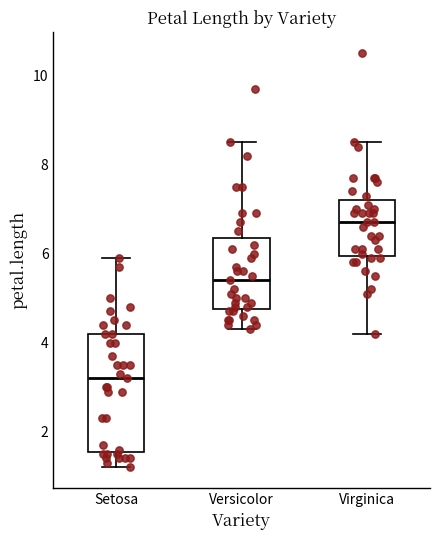

Which box's median line is the highest?

Virginica